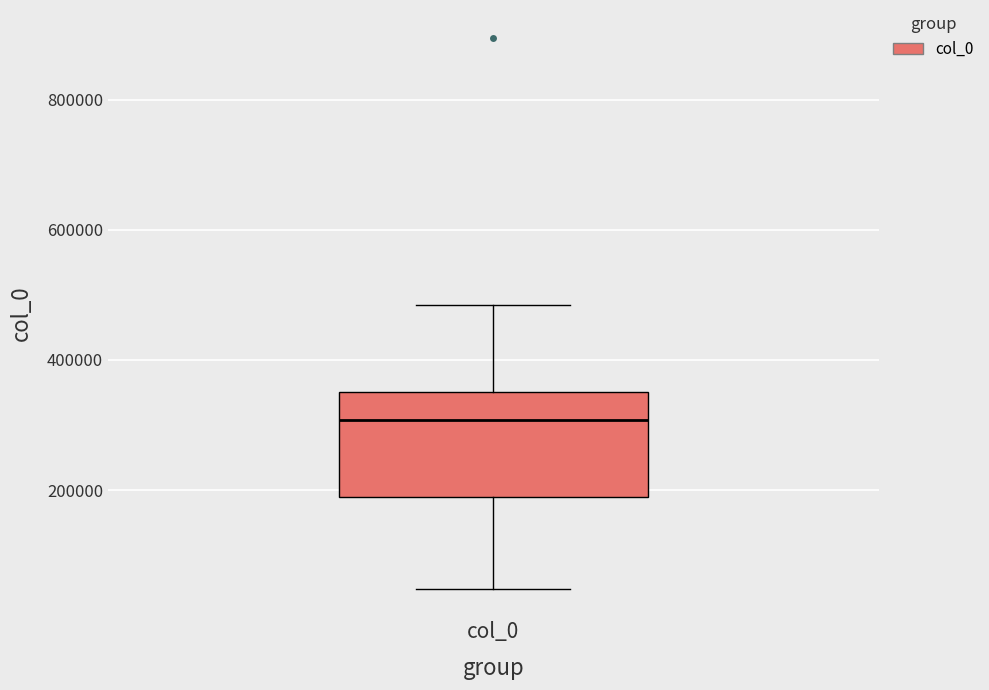

Transcribe this box plot: give where the median line is, the range the box spans, and where the two whiskers end, as read against the y-axis. The values are not printed on the chart, so give them approximately, as read against the axis.

median 300000, box 180000 to 360000, whiskers 40000 to 480000